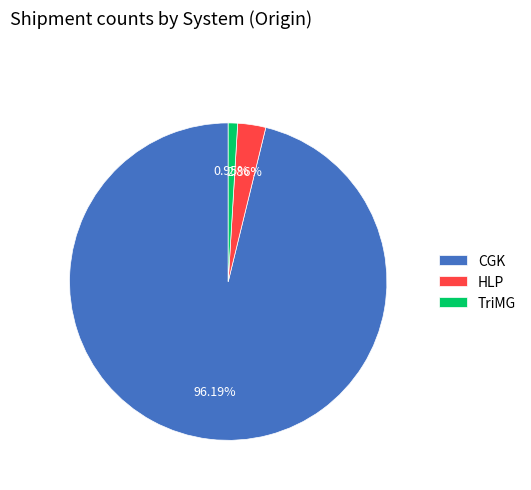

Which has a higher value, CGK or HLP?

CGK